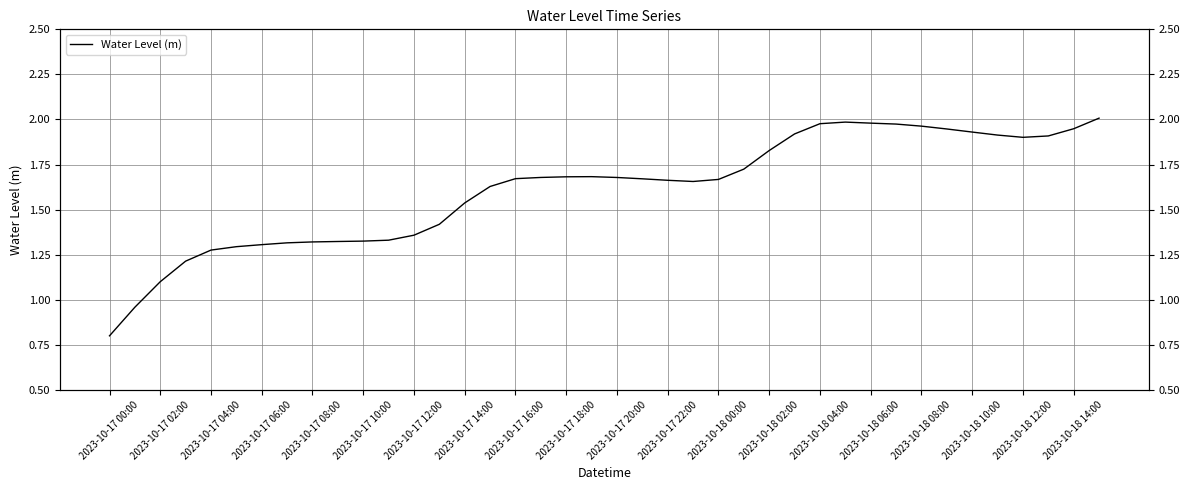

What is the label of the 13th point from the left?

2023-10-17 12:00